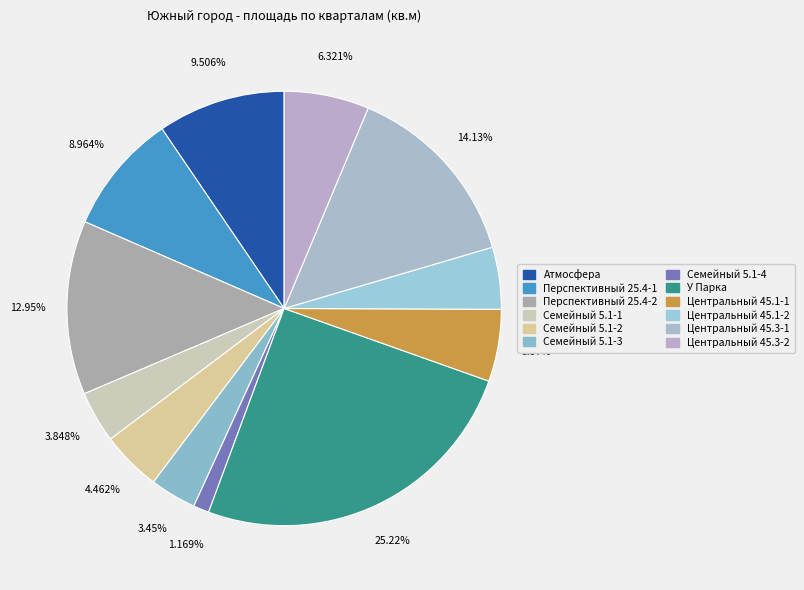

How many slices are in this pie chart?

12